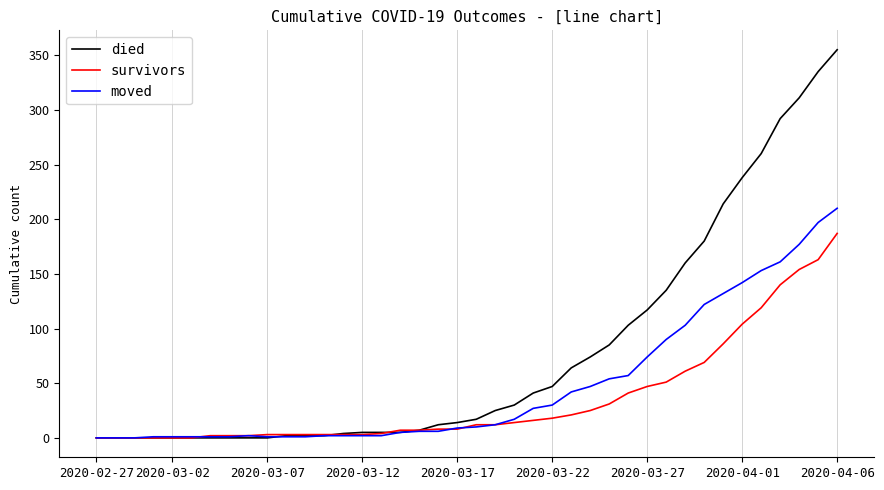

Rank the series by their average value, from lowest to highest.

survivors, moved, died